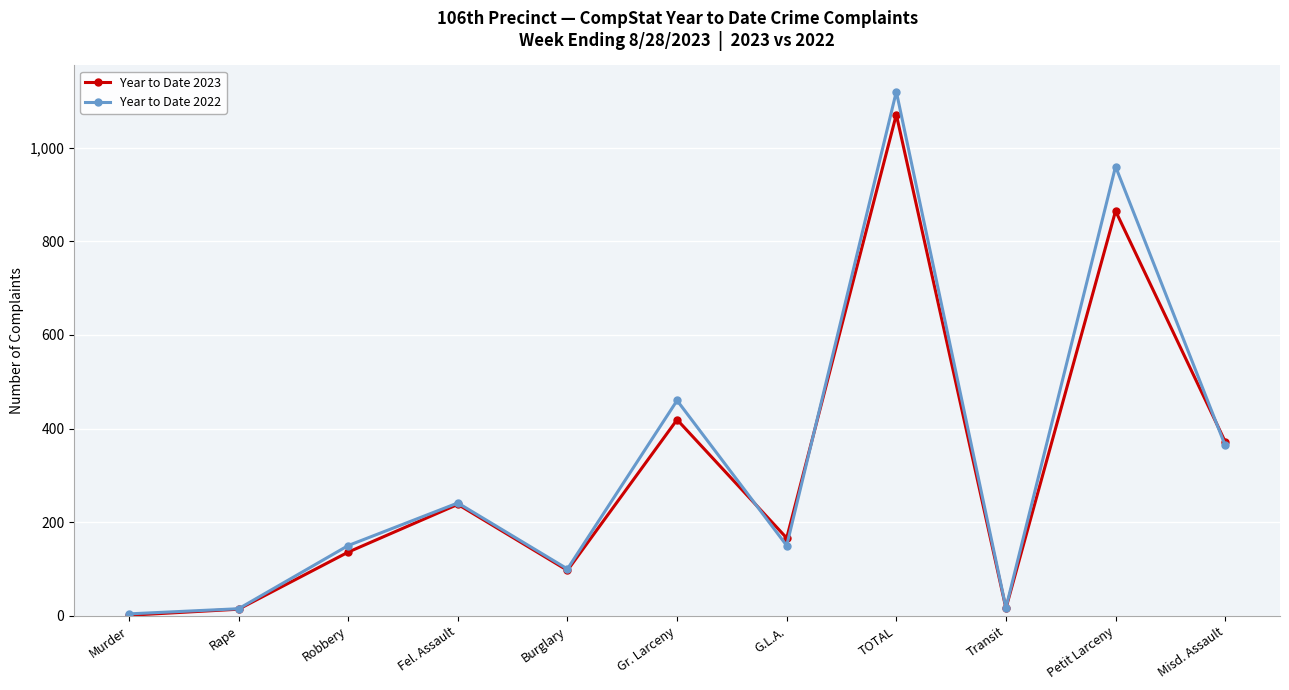

What is the sum of all Year to Date 2022 values?

3581